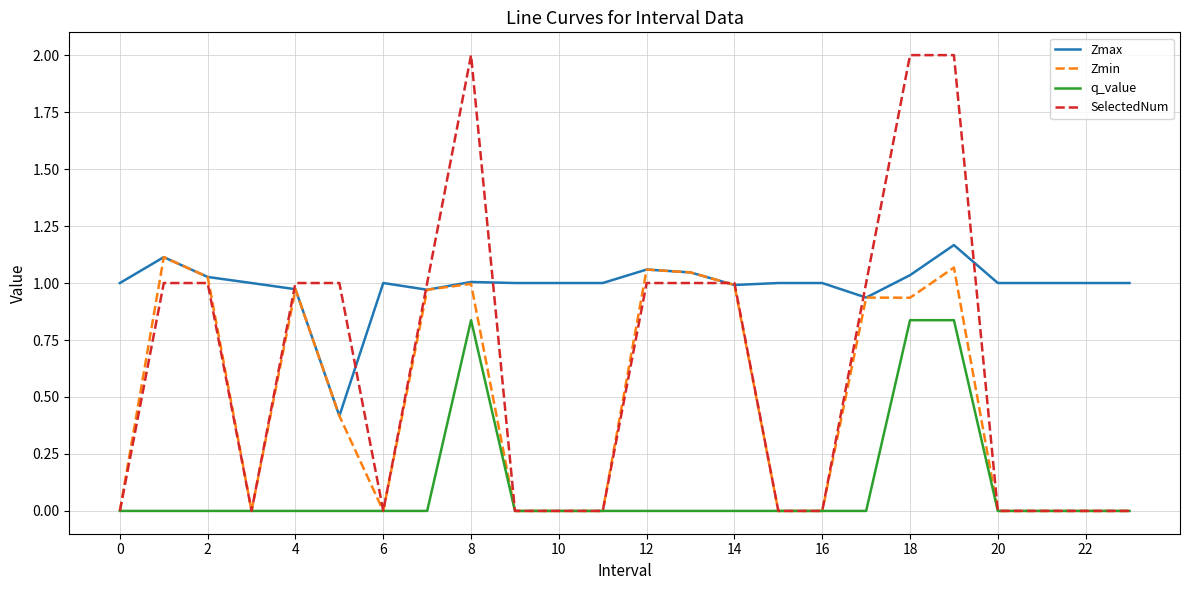

True or false: q_value and Zmax cross at least once.

False